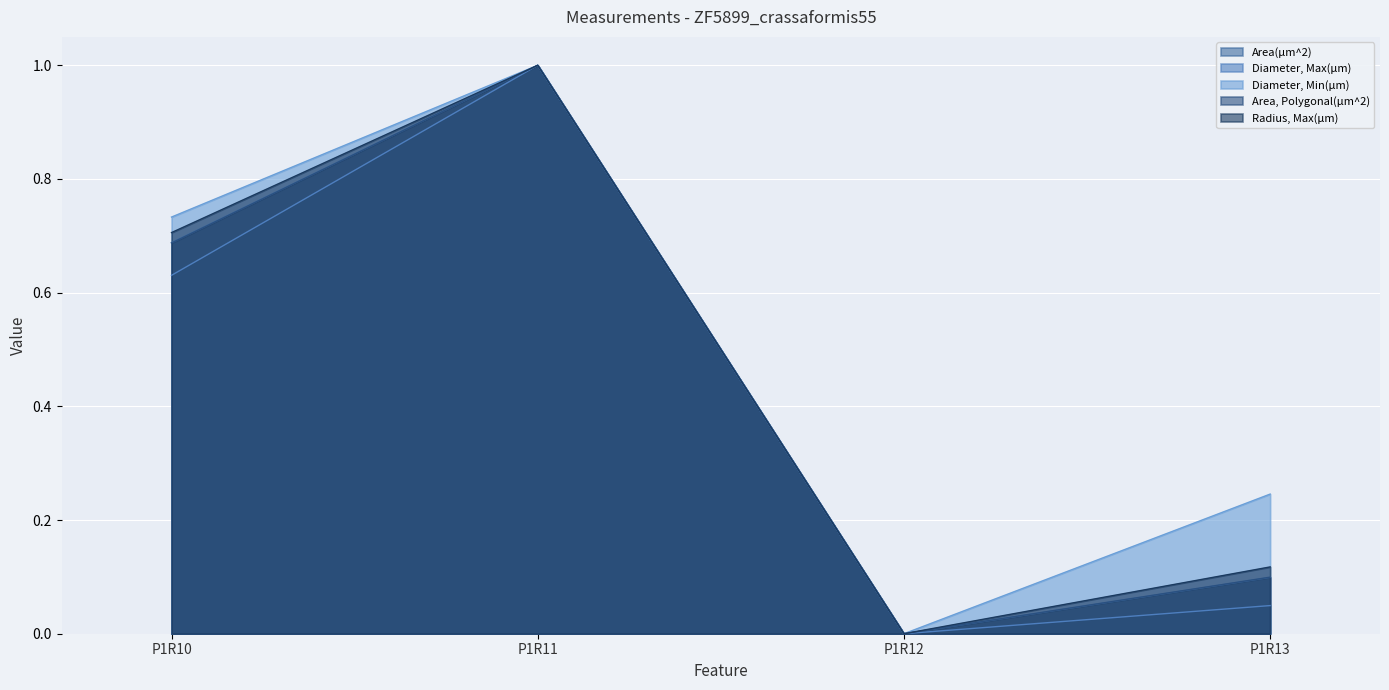

Which category has the lowest value across all series?

P1R12